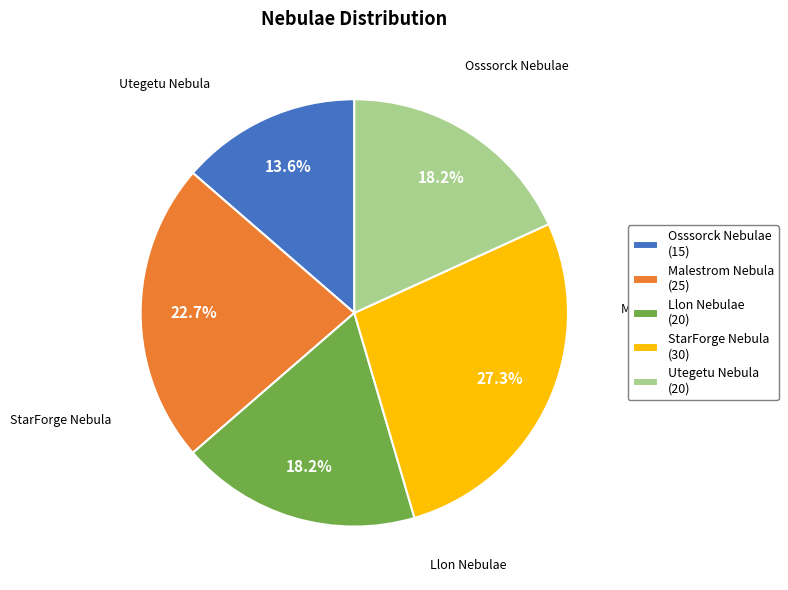

What is the smallest slice in the pie chart?

Osssorck Nebulae